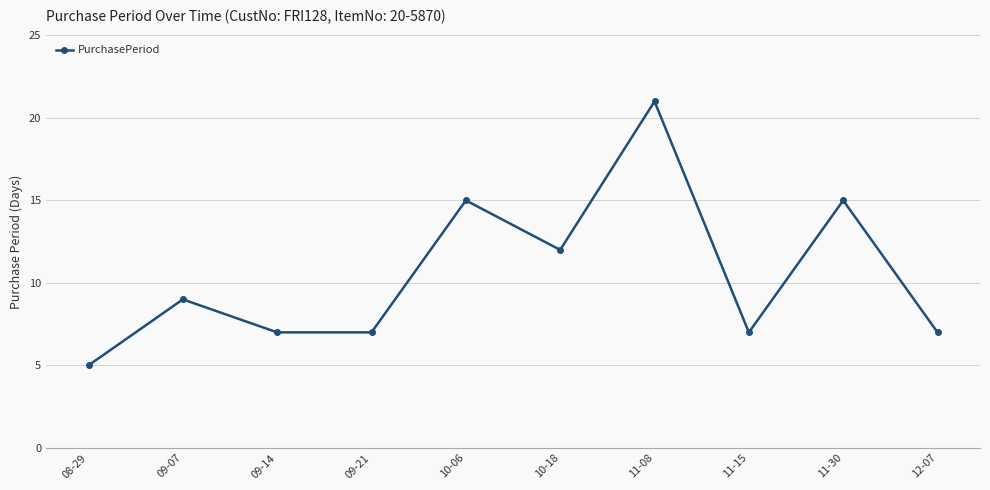

At which category does the chart reach its peak across all series?

11-08